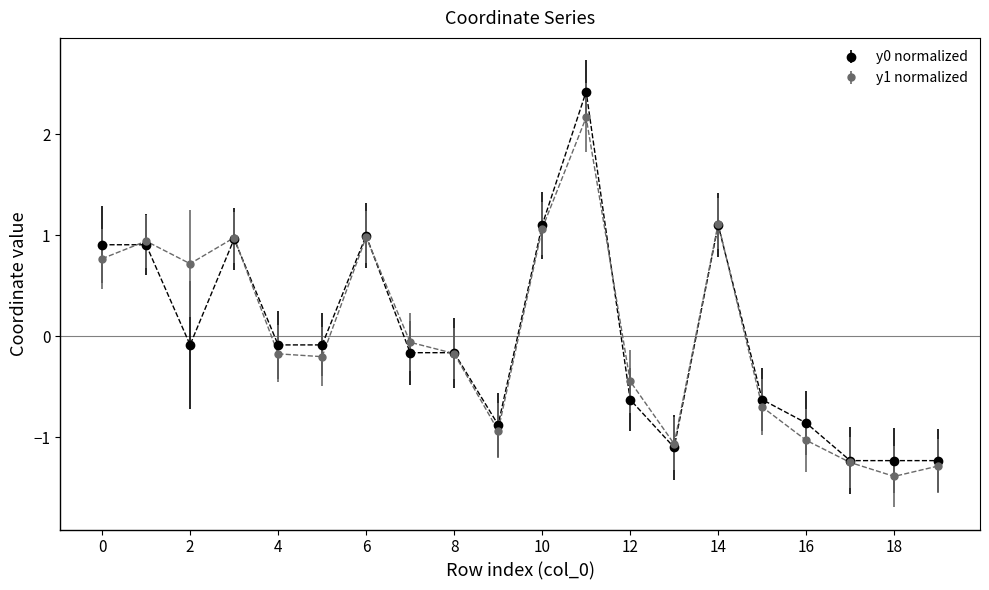

True or false: y1 normalized has more than 0 interior local peaks.

True